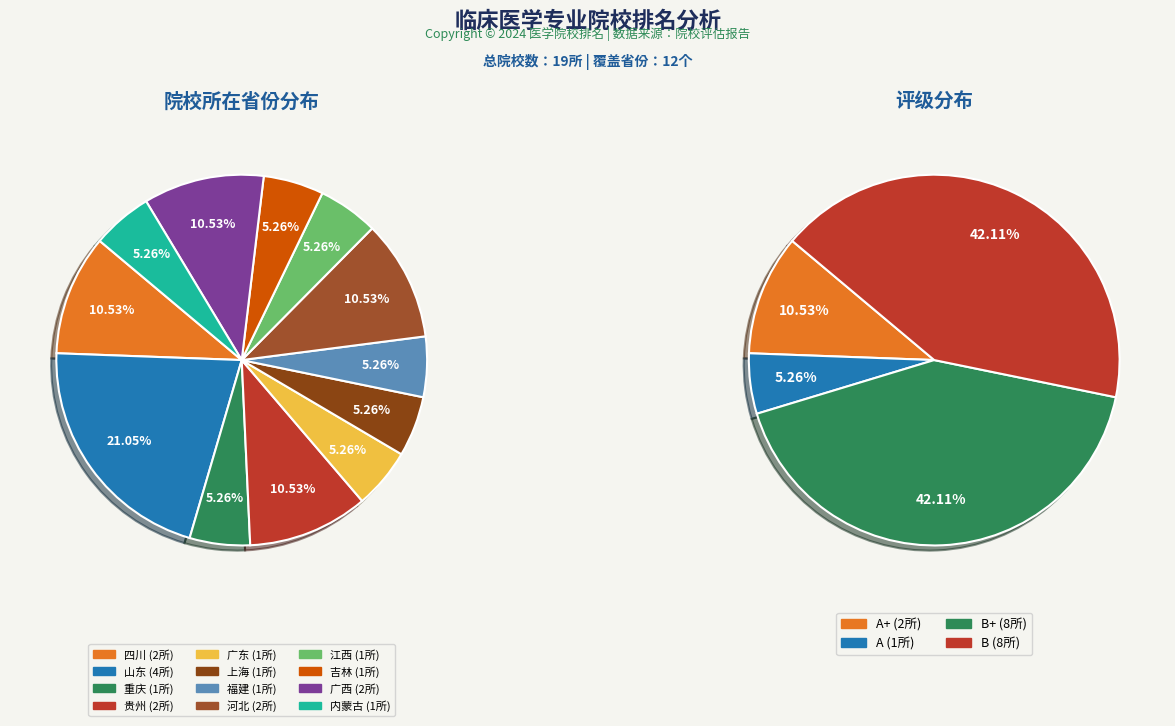

To the nearest percent, what is the combined percentage of 四川 and 福建?

16%